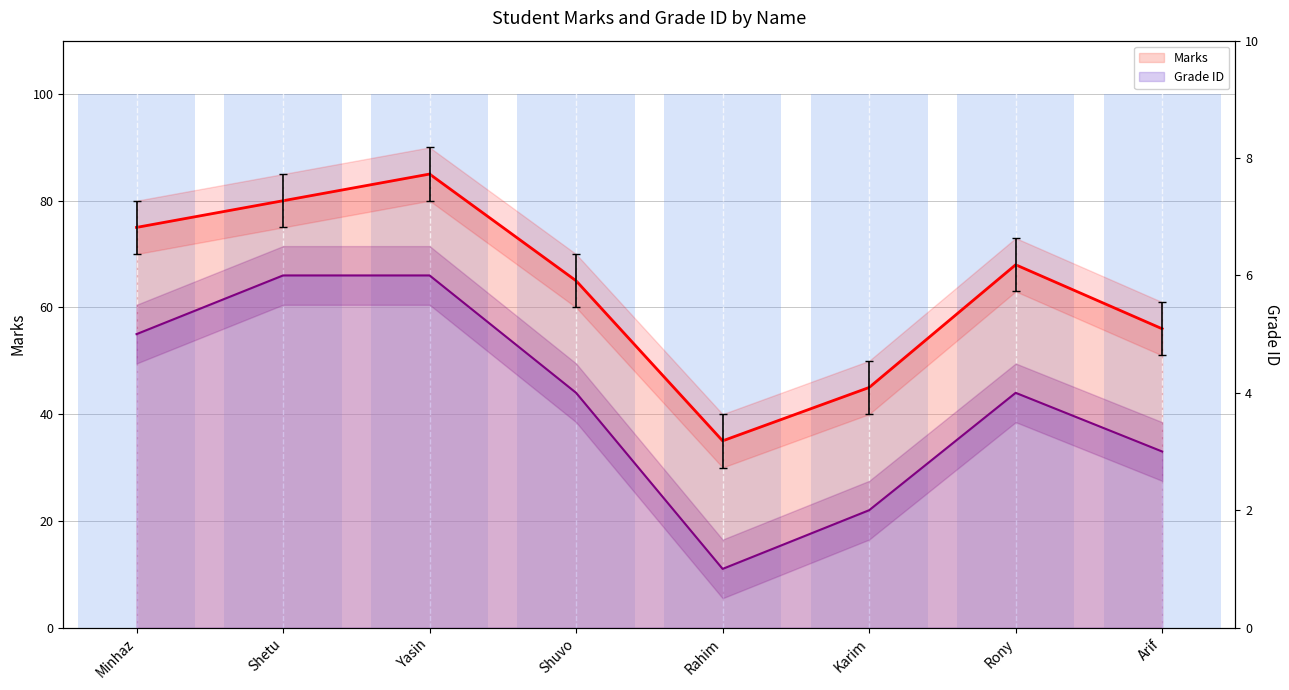

How many values in the Grade ID series are below 4?

3